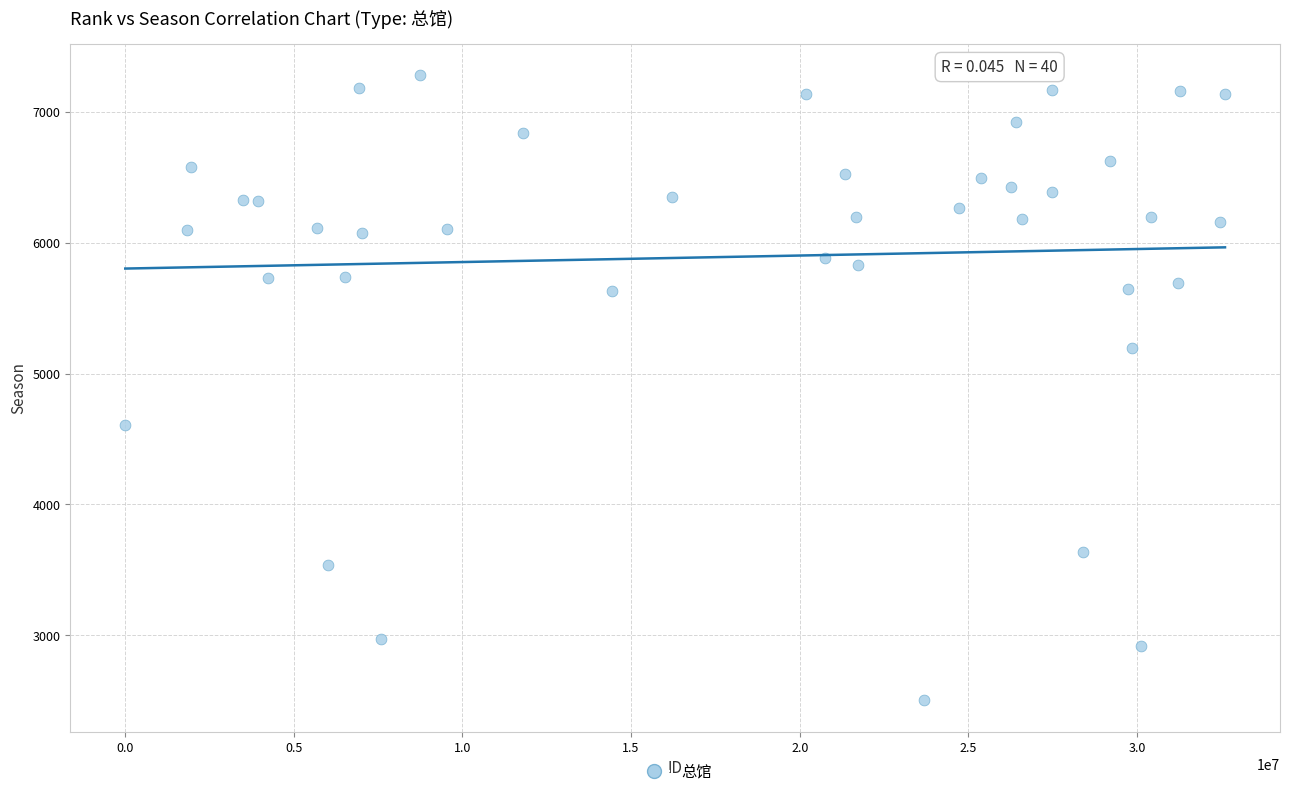

What is the range of Y values (max minus min)?

4781